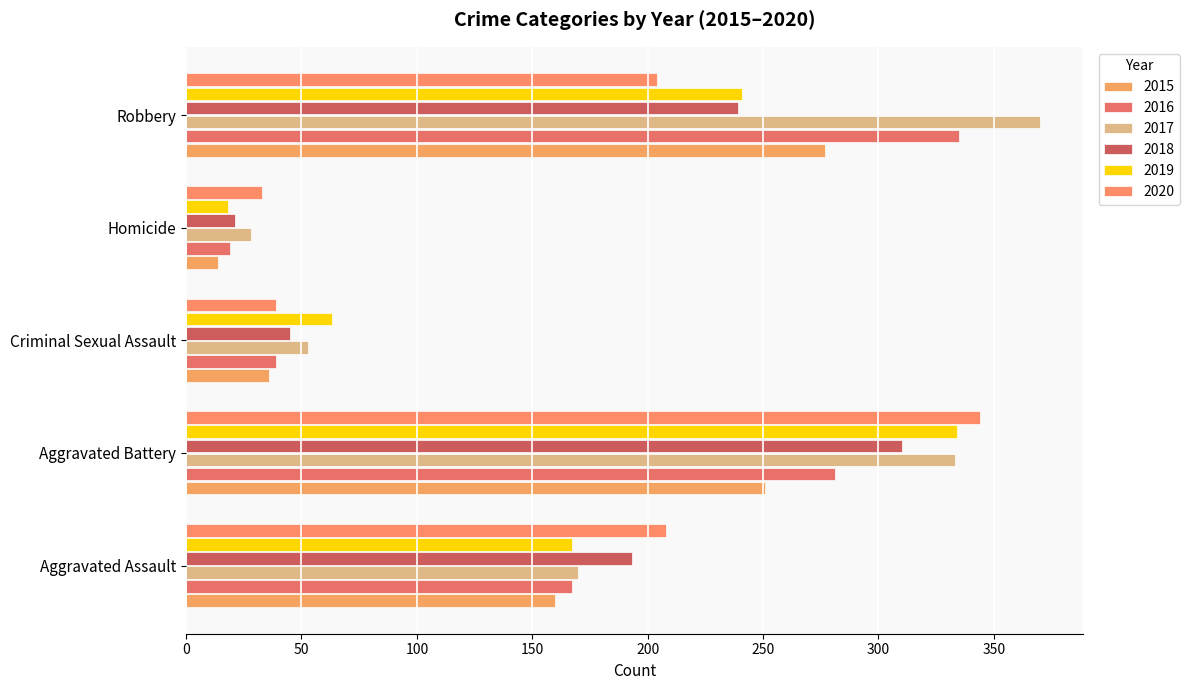

Reading left to right, list all the values displayed in this chart.

2015: Aggravated Assault=160	Aggravated Battery=251	Criminal Sexual Assault=36	Homicide=14	Robbery=277
2016: Aggravated Assault=167	Aggravated Battery=281	Criminal Sexual Assault=39	Homicide=19	Robbery=335
2017: Aggravated Assault=170	Aggravated Battery=333	Criminal Sexual Assault=53	Homicide=28	Robbery=370
2018: Aggravated Assault=193	Aggravated Battery=310	Criminal Sexual Assault=45	Homicide=21	Robbery=239
2019: Aggravated Assault=167	Aggravated Battery=334	Criminal Sexual Assault=63	Homicide=18	Robbery=241
2020: Aggravated Assault=208	Aggravated Battery=344	Criminal Sexual Assault=39	Homicide=33	Robbery=204